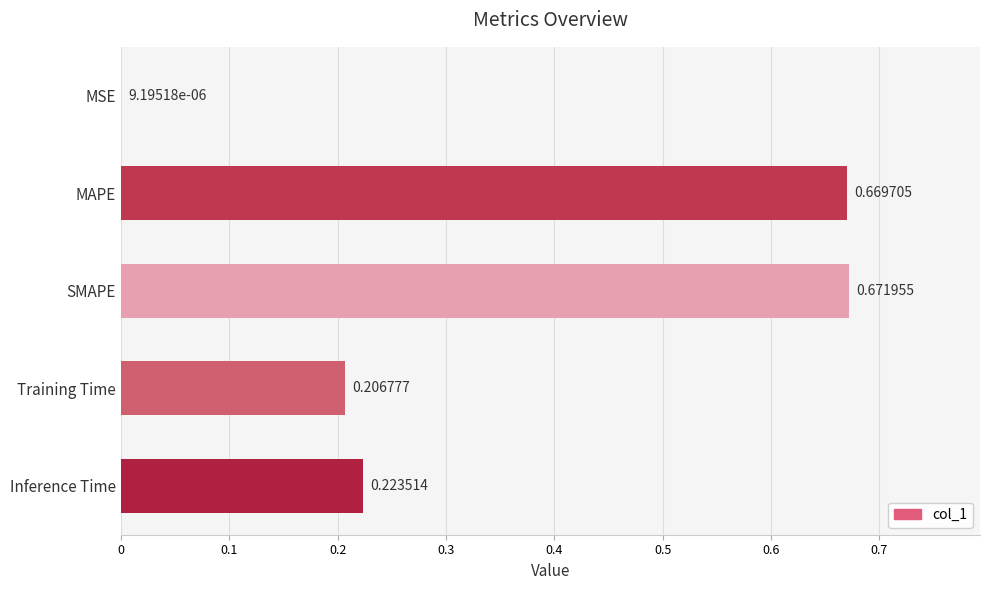

Between MAPE and Training Time, which is larger?

MAPE